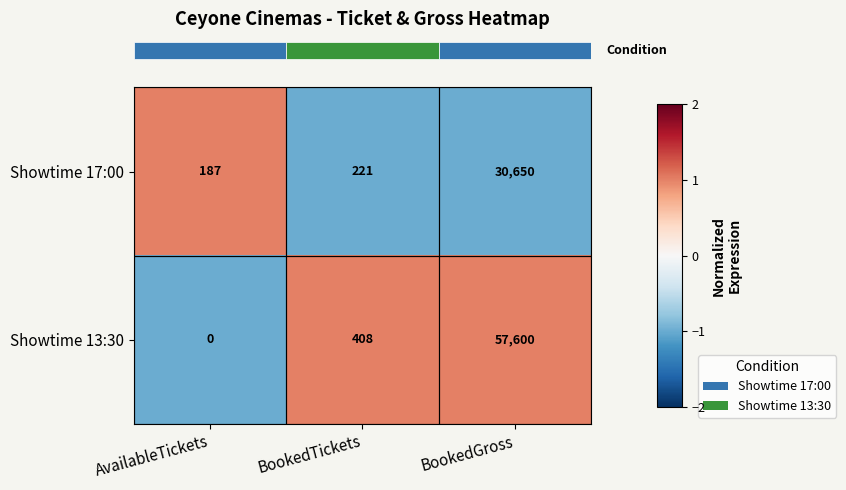

Which series has the largest range (max minus min)?

Showtime 13:30